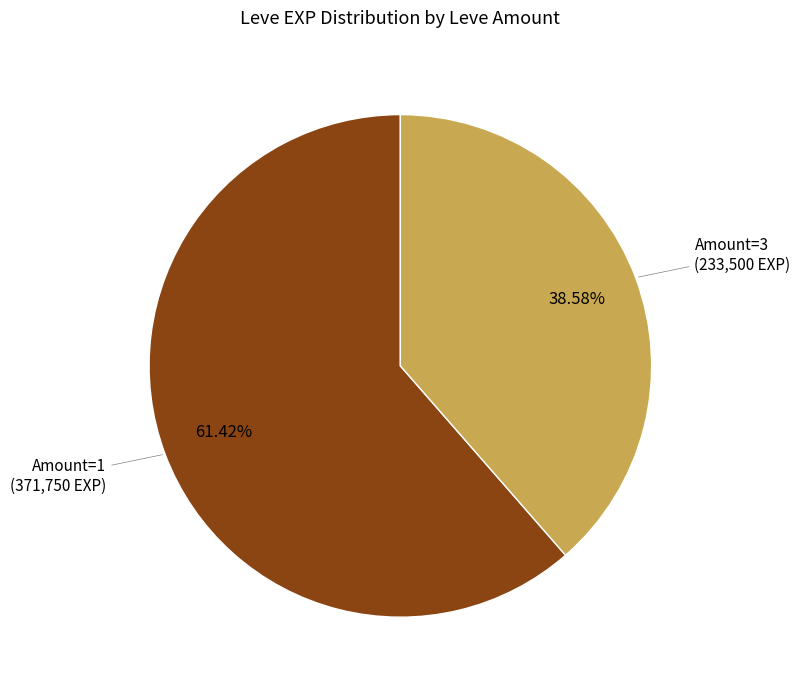

Which category has the biggest portion of the pie?

Amount=1